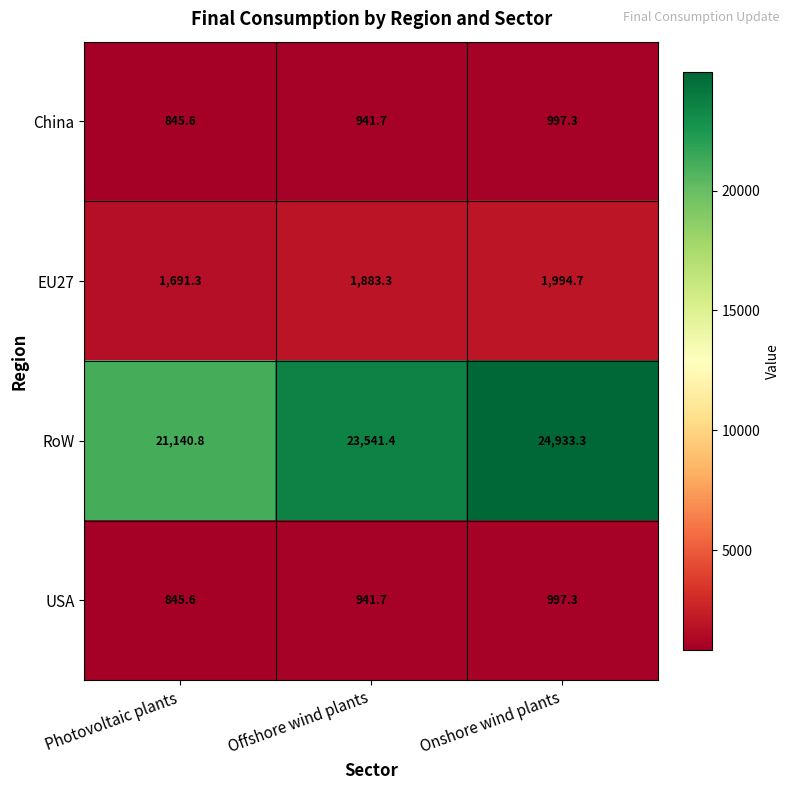

At which label is USA closest to 921?

Offshore wind plants